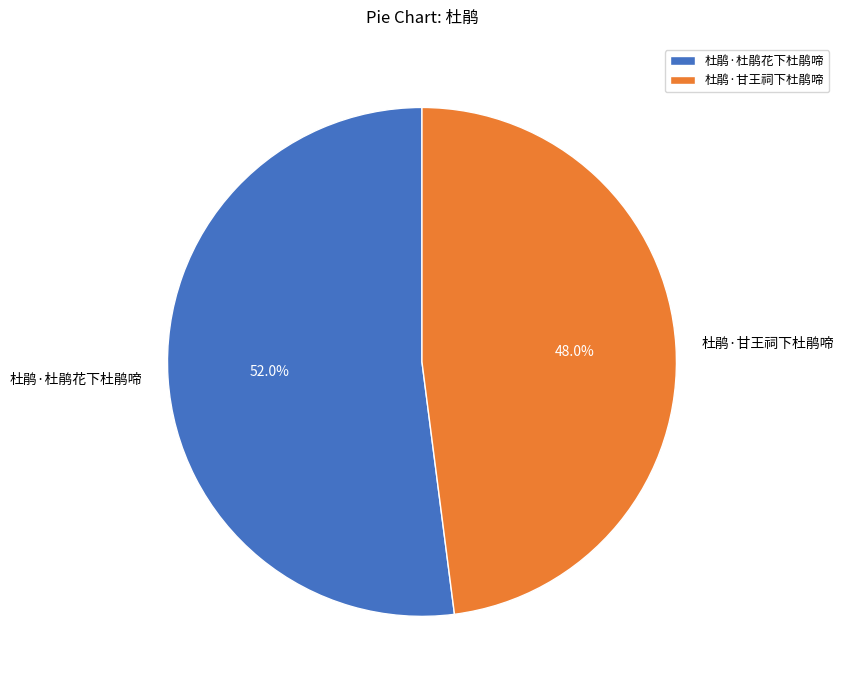

Between 杜鹃·甘王祠下杜鹃啼 and 杜鹃·杜鹃花下杜鹃啼, which is larger?

杜鹃·杜鹃花下杜鹃啼